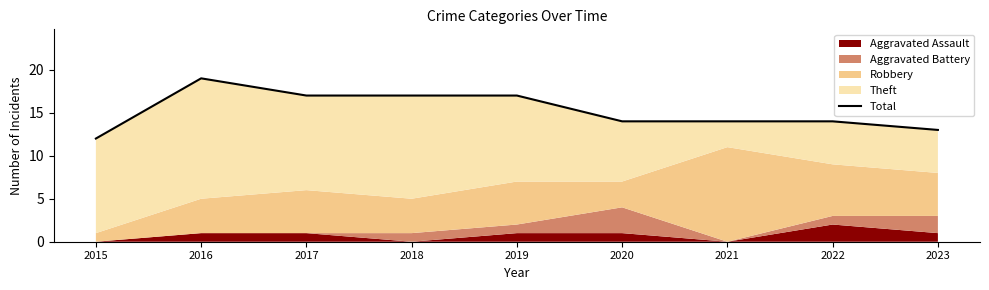

Reading left to right, what are all the values shown in this chart?

12	19	17	17	17	14	14	14	13